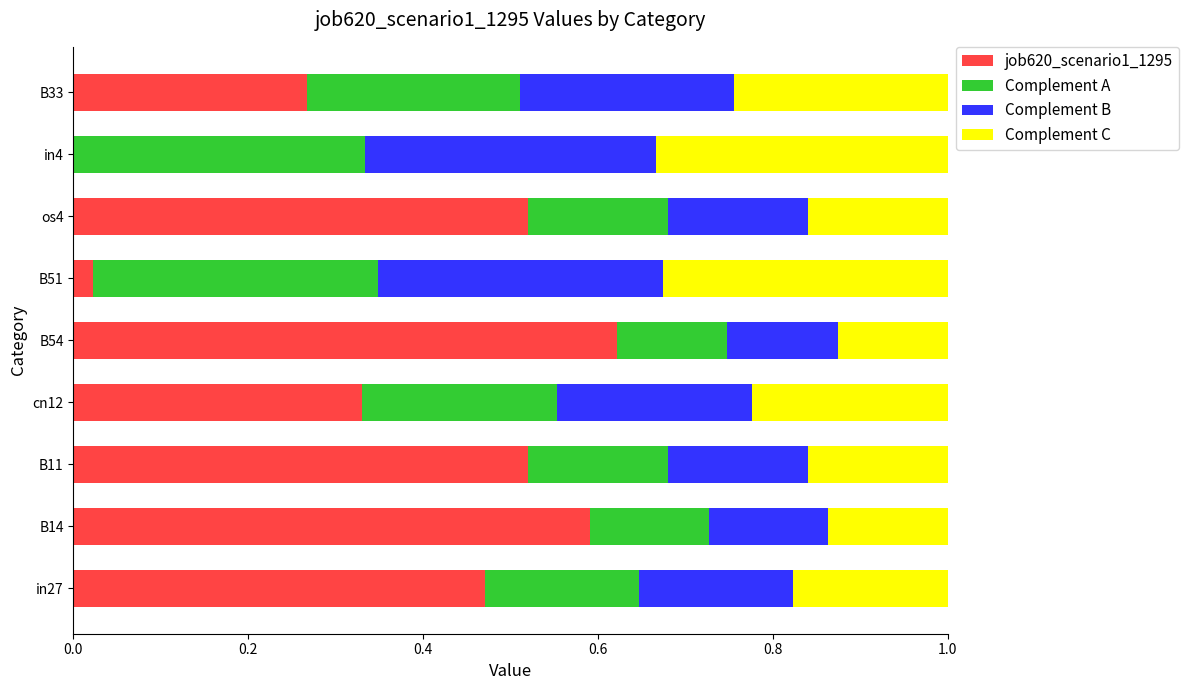

What is the sum of all job620_scenario1_1295 values?

3.3